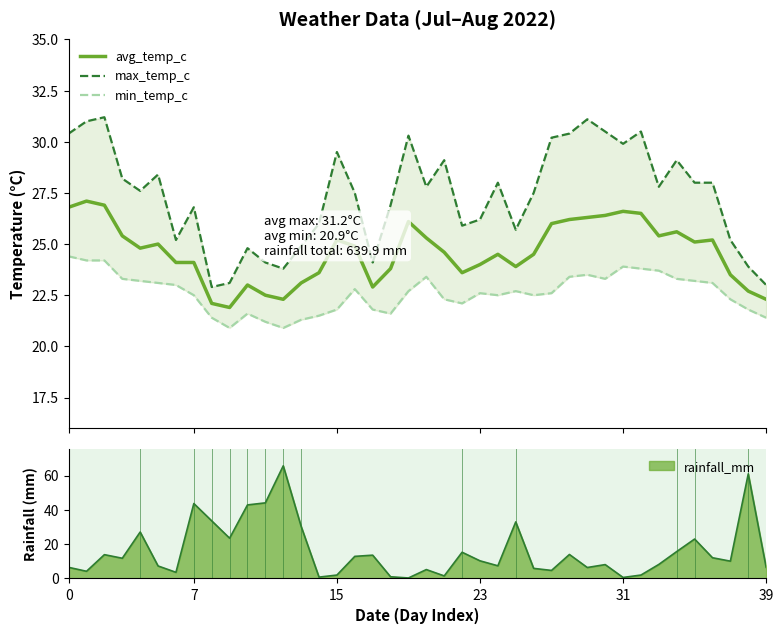

What is the value of the min_temp_c point at the 29th from the left?

23.4